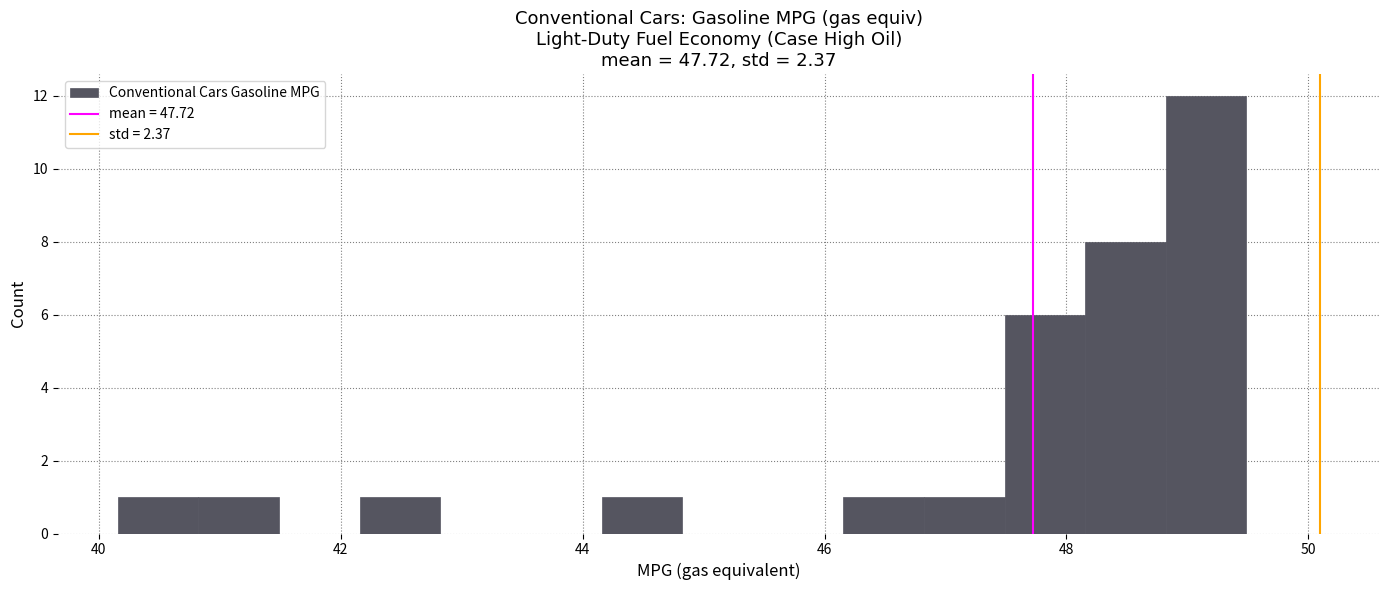

Around what value on the x-axis is the tallest bar? Give the approximate position of its centre, as read against the axis.

49.2